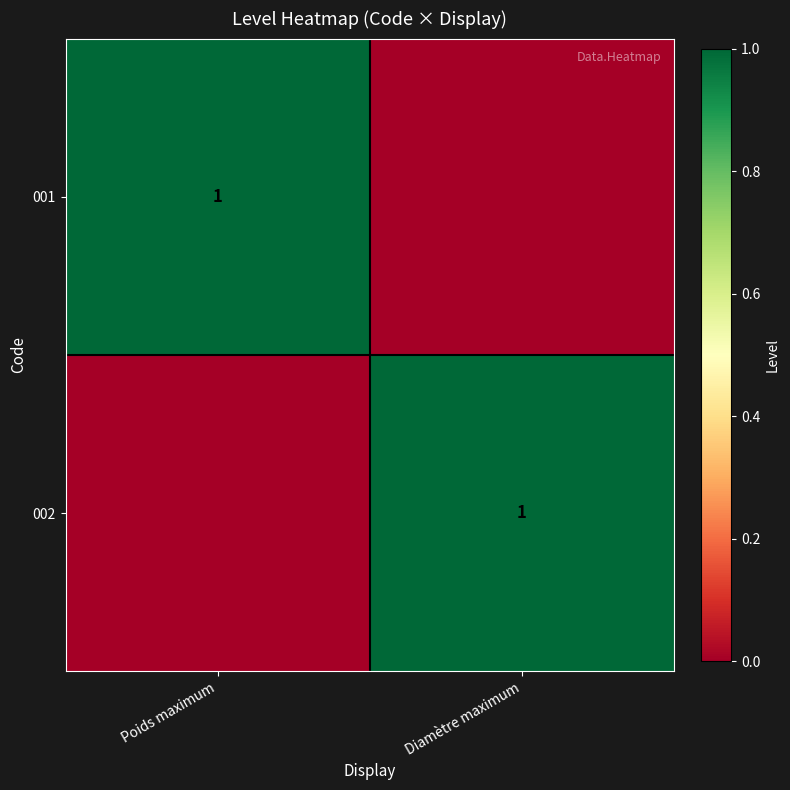

The 001 series shows 1 at Poids maximum. True or false?

True